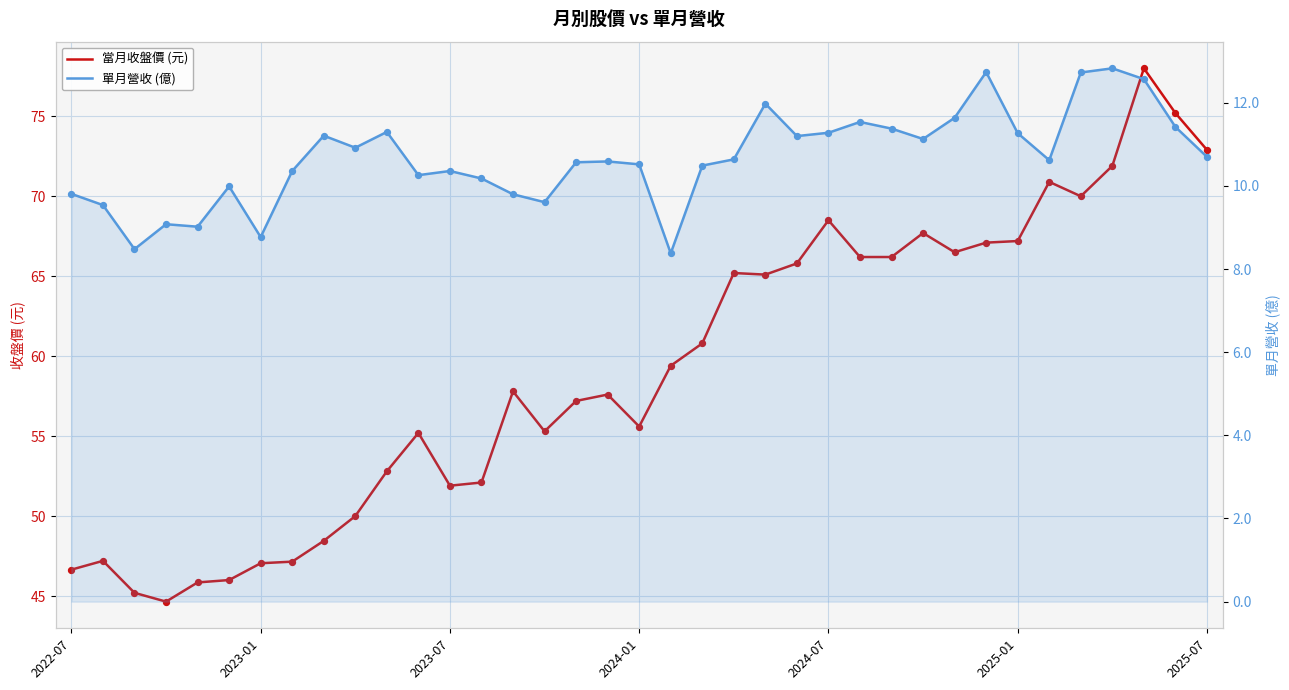

Which series contains the highest Y value?

當月收盤價 (元)